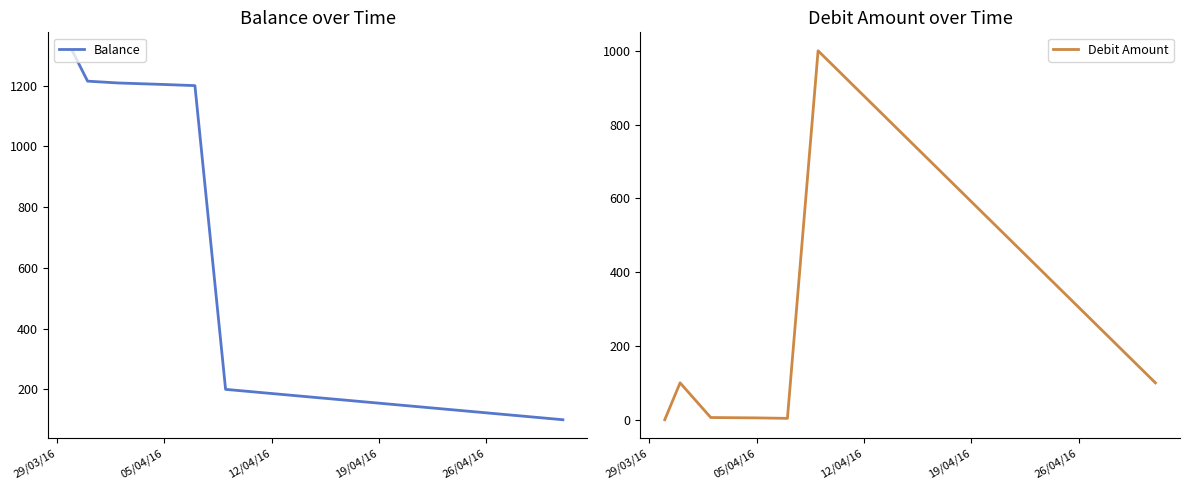

What is the minimum value for Balance?

100.0